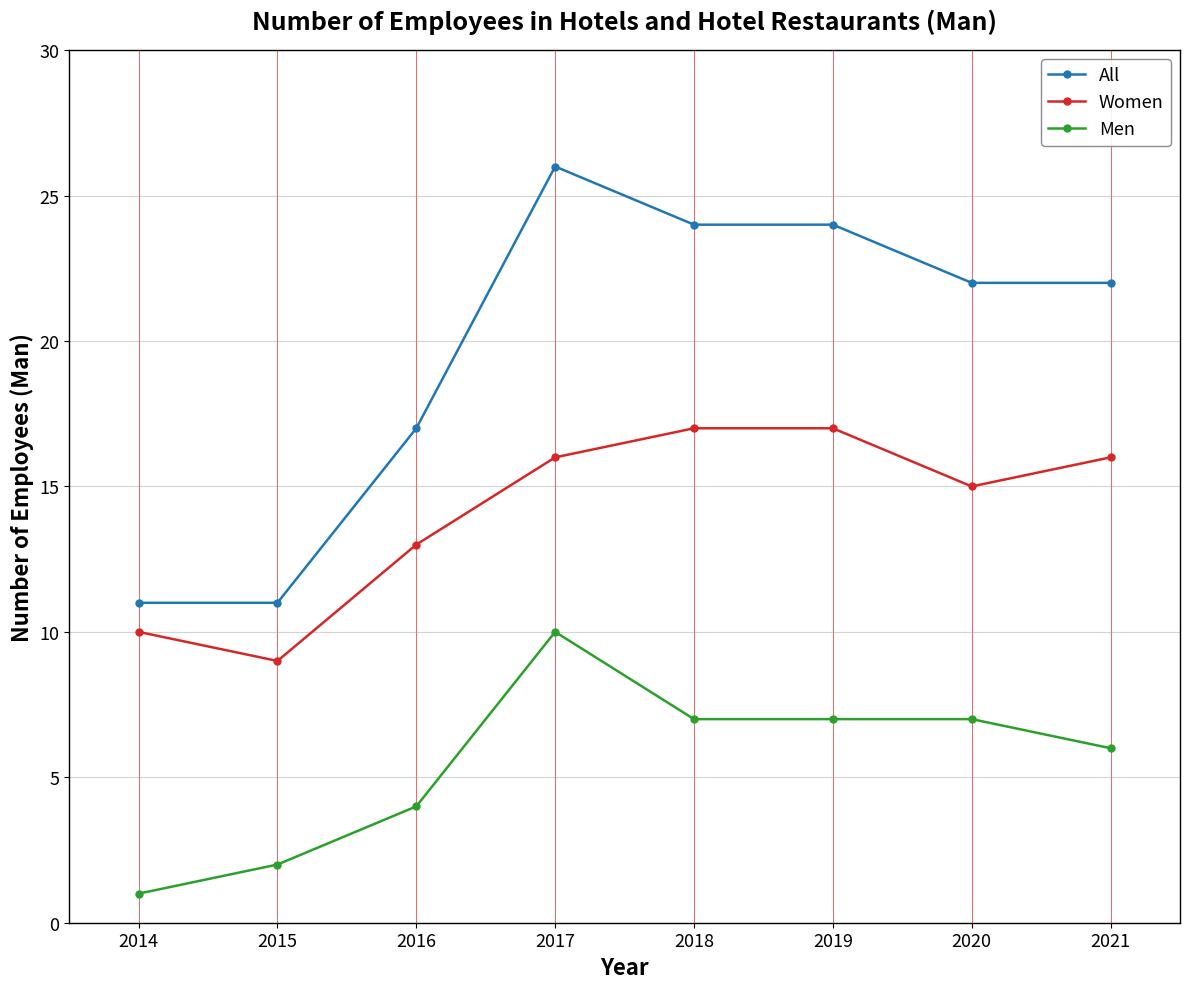

Where is the first local maximum for Men?

2017